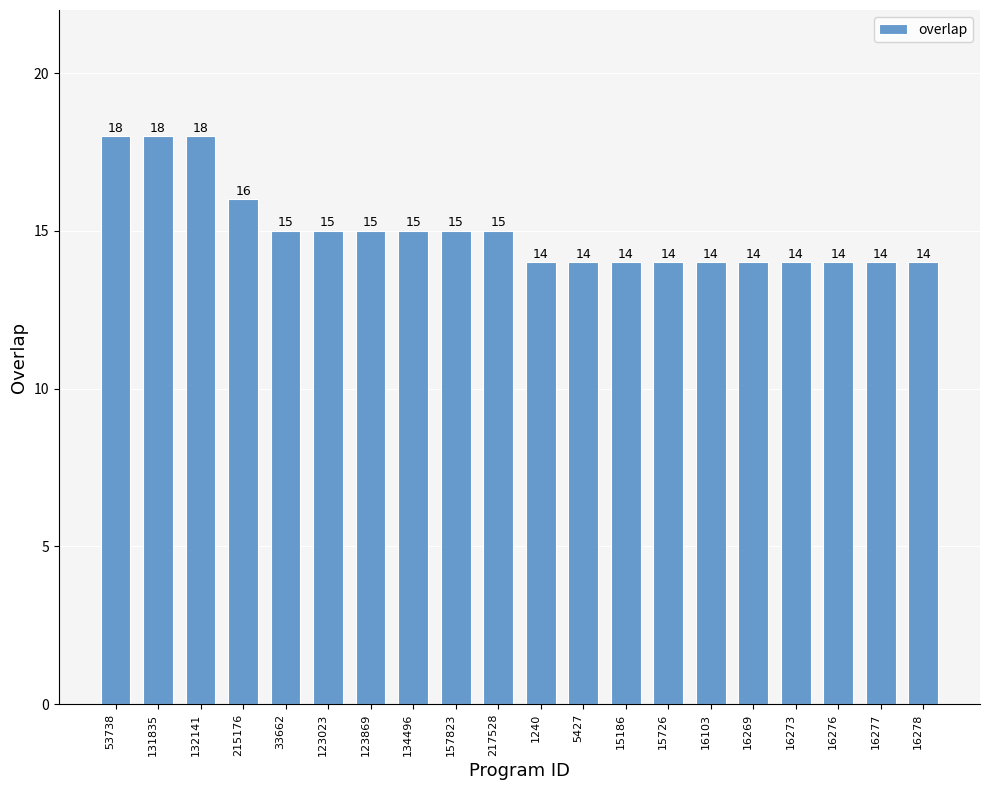

What is the change in value from 131835 to 217528?

-3